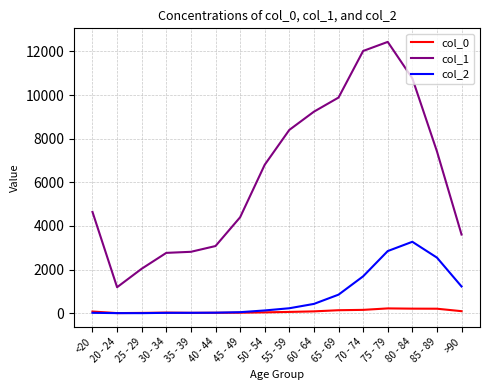

Rank the series by their maximum value, from highest to lowest.

col_1, col_2, col_0